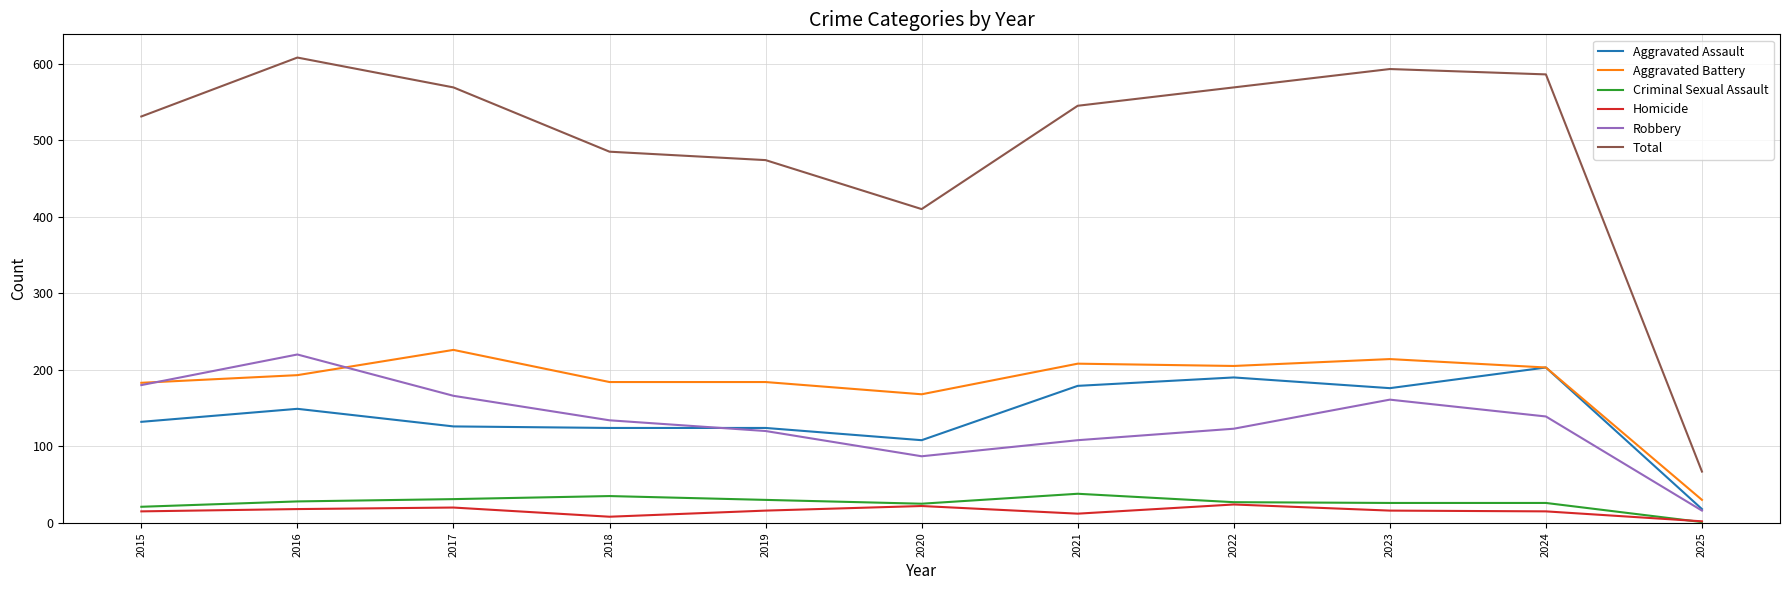

Between 2015 and 2017, which series saw the biggest shift?

Aggravated Battery